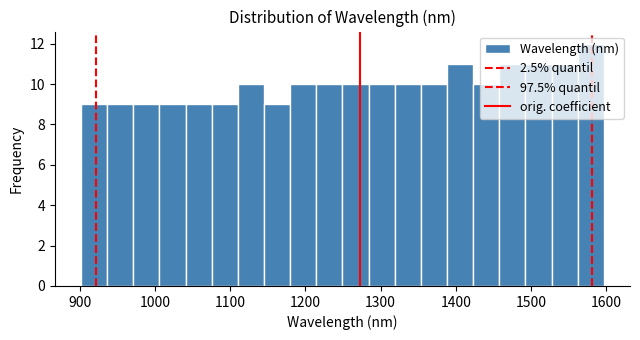

Around what value on the x-axis is the tallest bar? Give the approximate position of its centre, as read against the axis.

1580